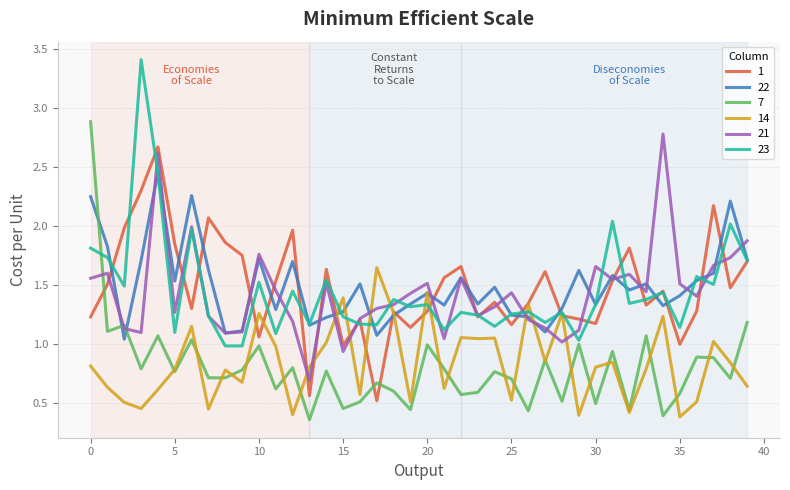

How many intersections are there between 22 and 7?

3